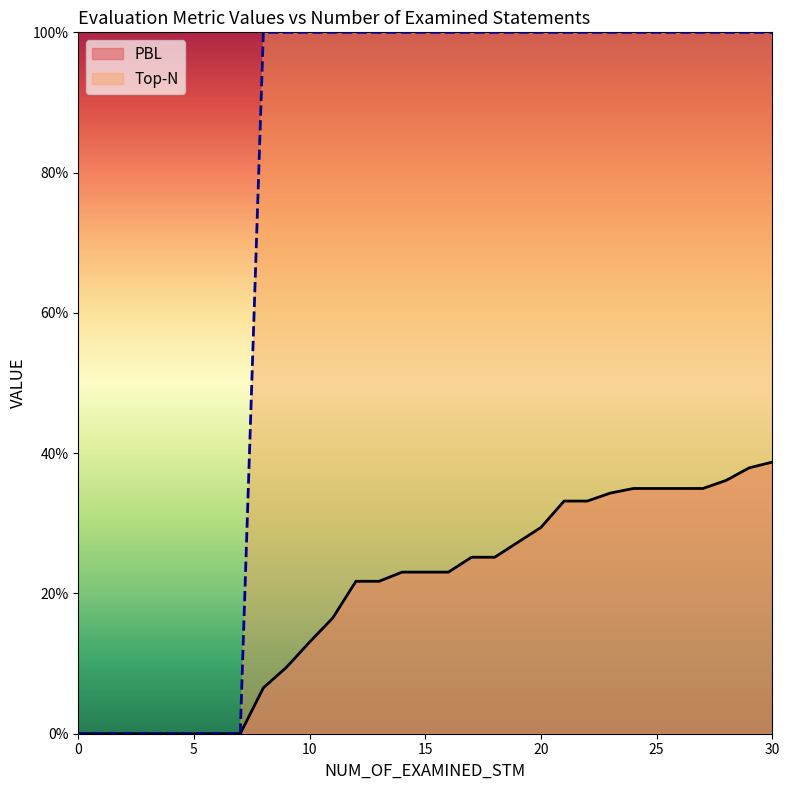

Which series changed the most between 4 and 23?

Top-N